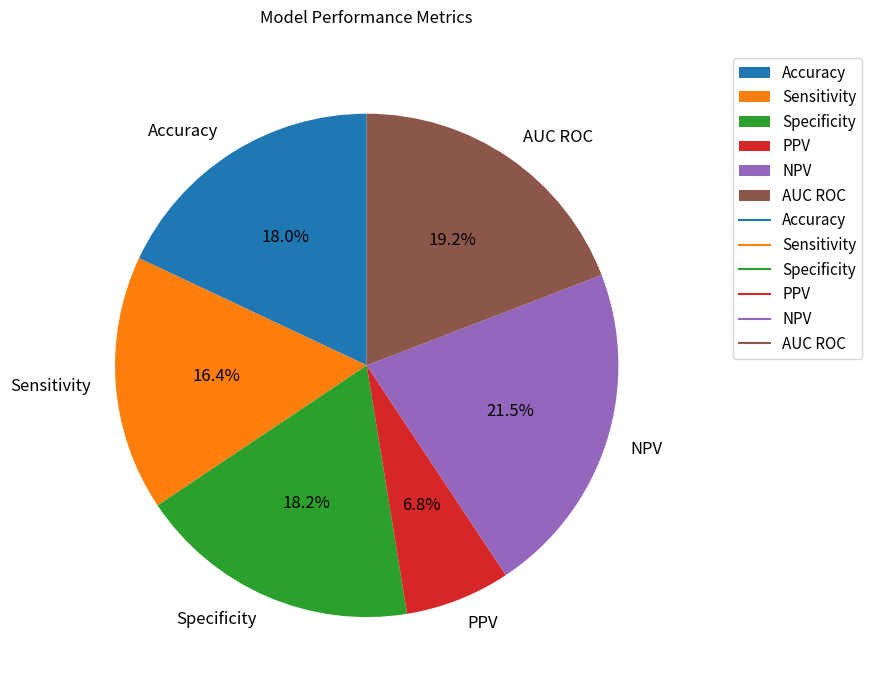

To the nearest percent, what is the average slice percentage?

17%